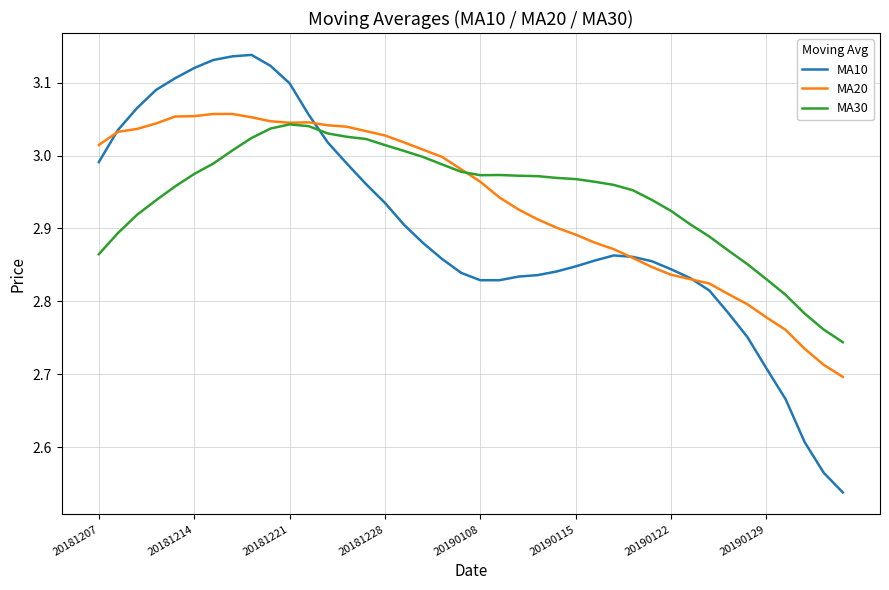

Which series has the widest spread of values?

MA10